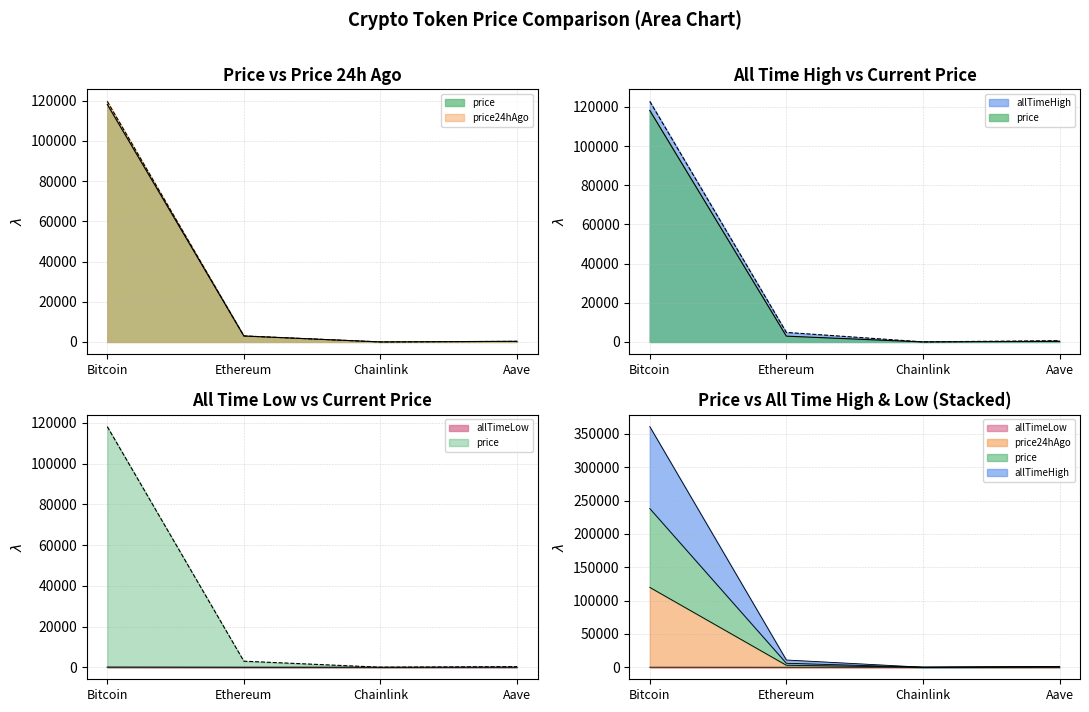

True or false: allTimeHigh and allTimeLow cross at least once.

False